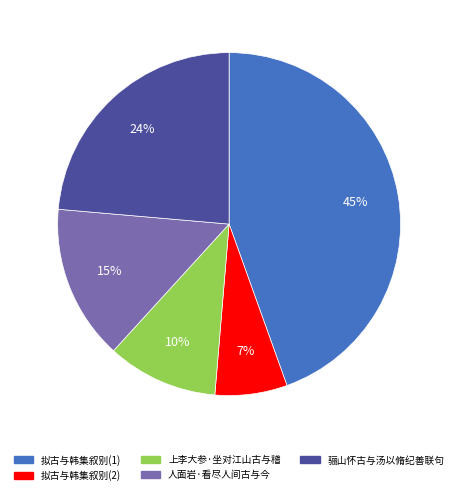

To the nearest percent, what is the difference between the largest and smallest slice percentages?

38%